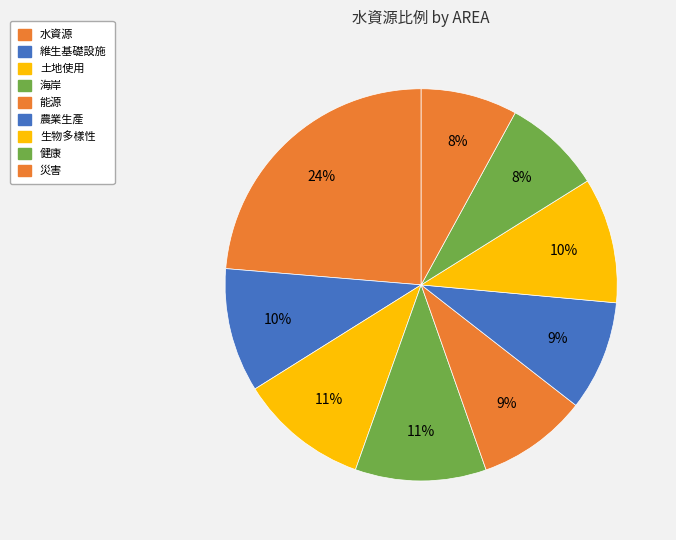

Do 生物多樣性 and 能源 together represent more than half of the pie?

No